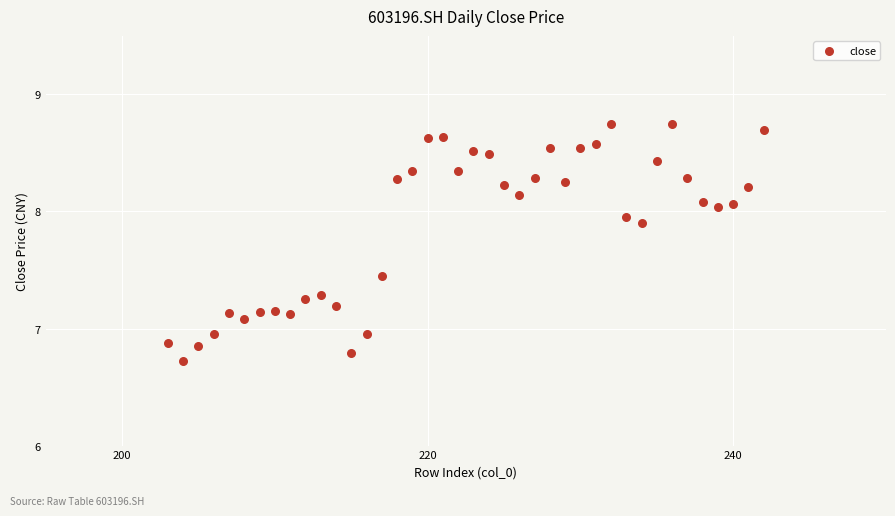

What is the range of X values (max minus min)?

39.0